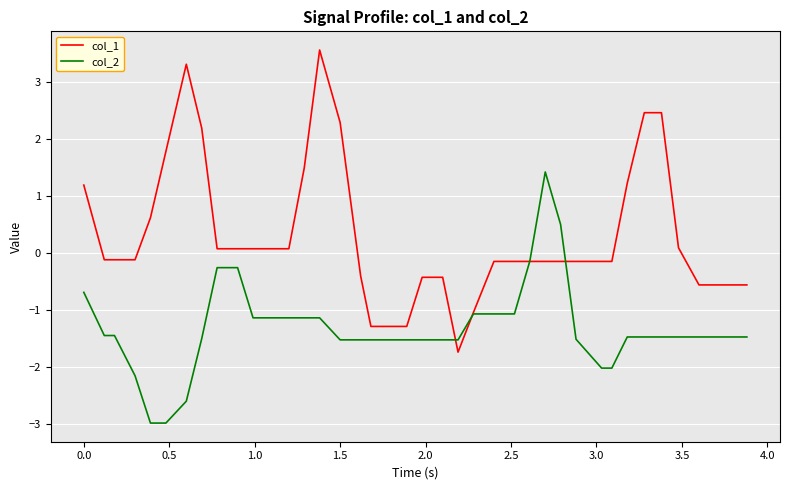

How many values in the col_1 series are below 0?

23